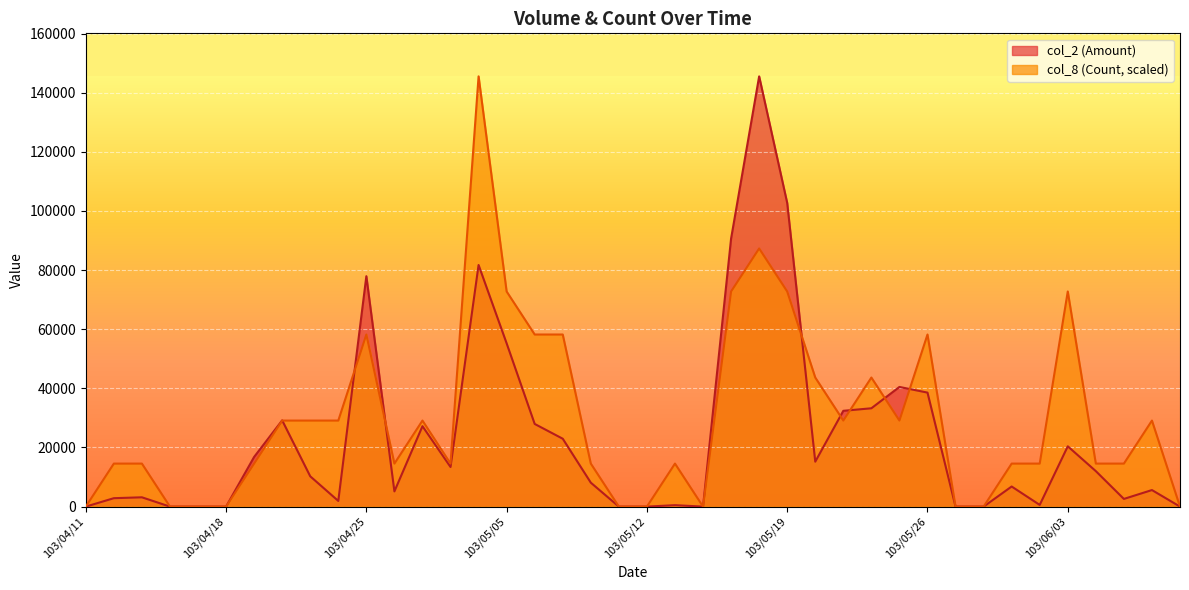

Where is the first local maximum for col_2 (Amount)?

103/04/15